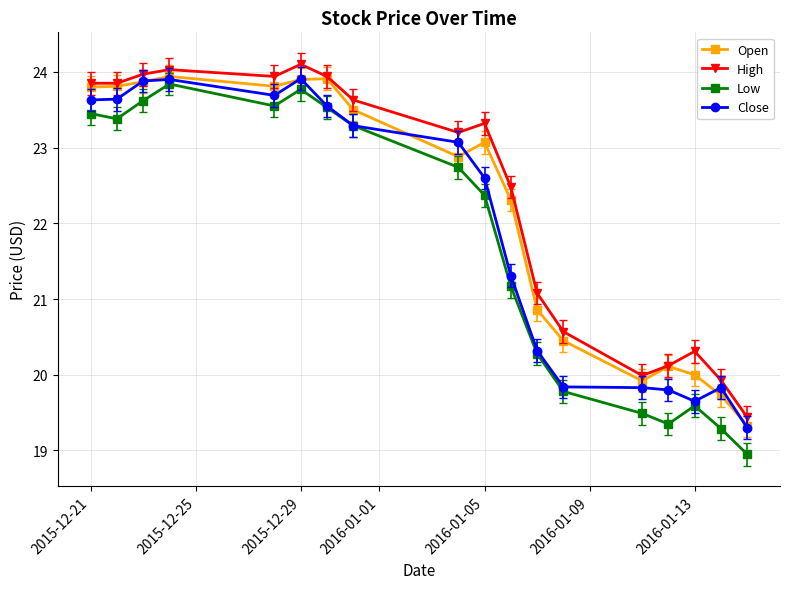

What is the sum of all Close values?

395.0